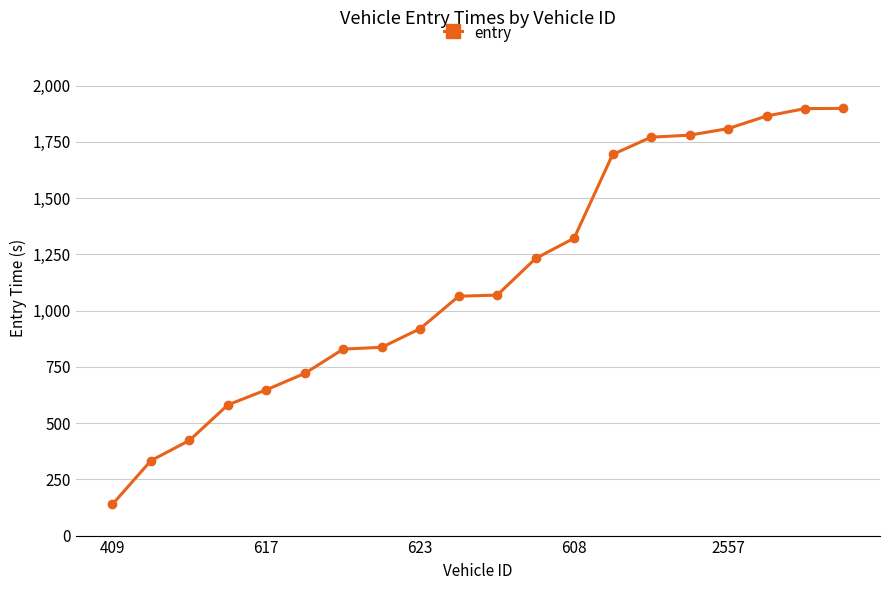

What is the difference between the maximum and minimum values?

1760